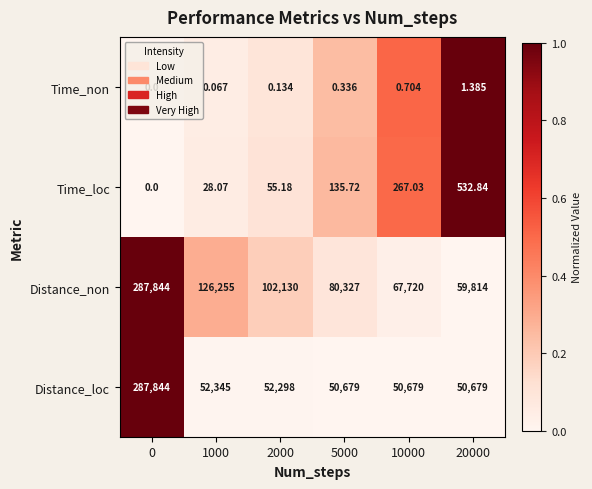

How many series are shown in this chart?

4